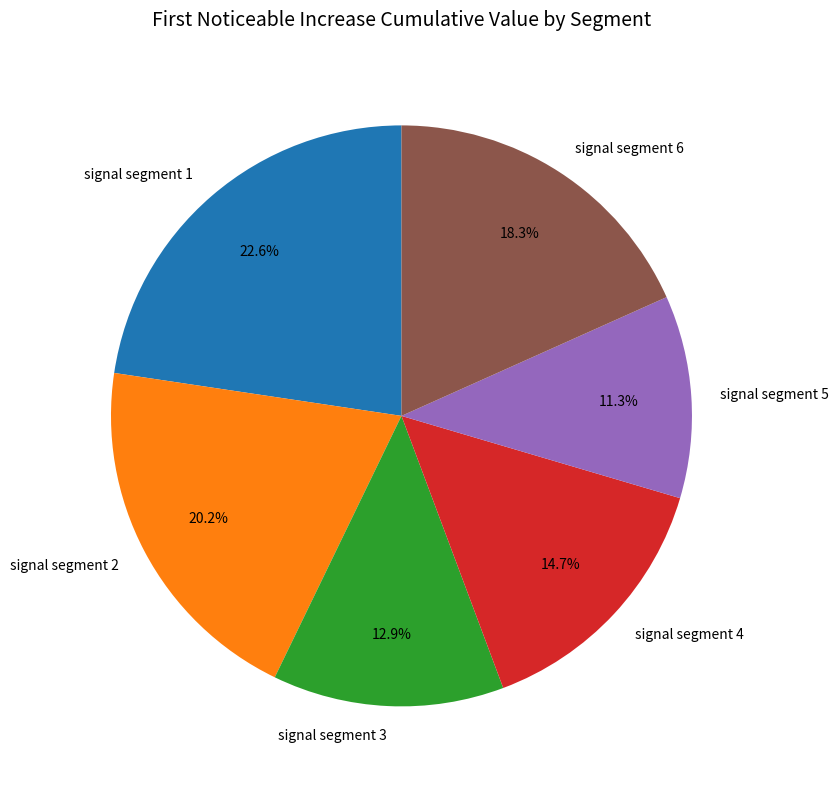

Rank the categories by value from lowest to highest.

signal segment 5, signal segment 3, signal segment 4, signal segment 6, signal segment 2, signal segment 1